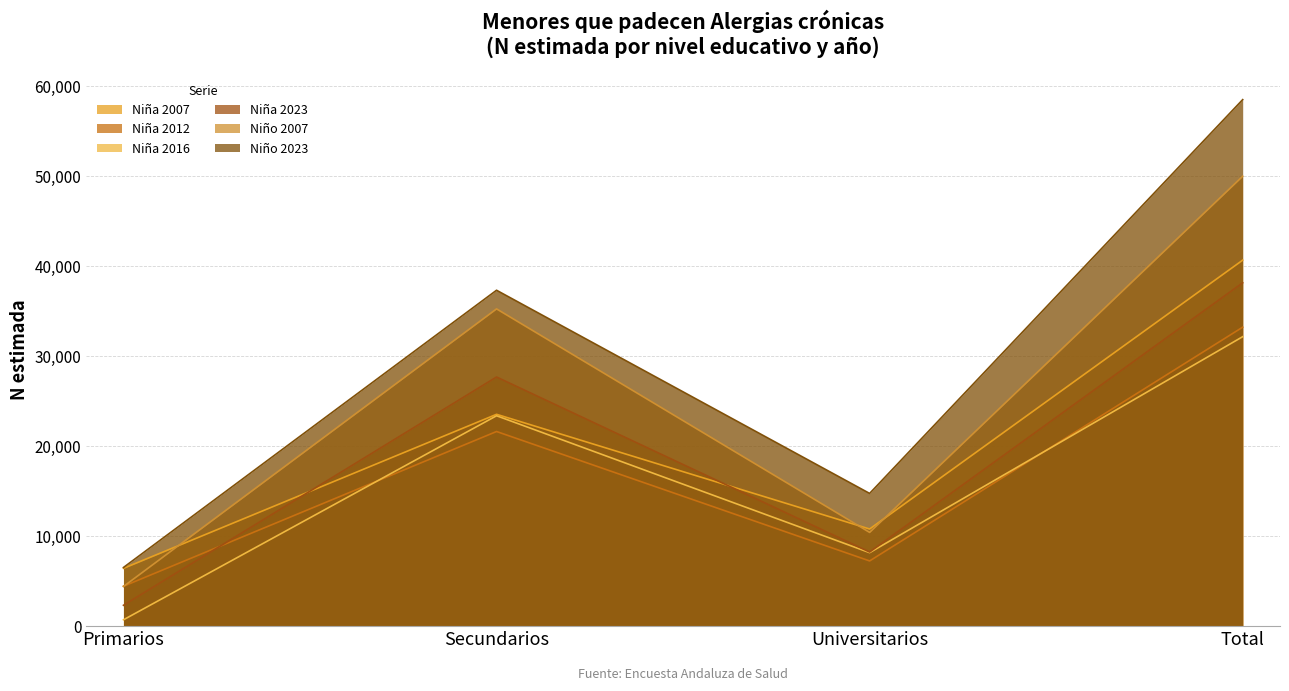

Reading left to right, transcribe all the data shown in this chart.

Niña 2007: 6383	23503	10753	40639
Niña 2012: 4393	21591	7205	33189
Niña 2016: 664	23343	8126	32132
Niña 2023: 2276	27650	8194	38120
Niño 2007: 4367	35222	10377	49967
Niño 2023: 6478	37292	14708	58479